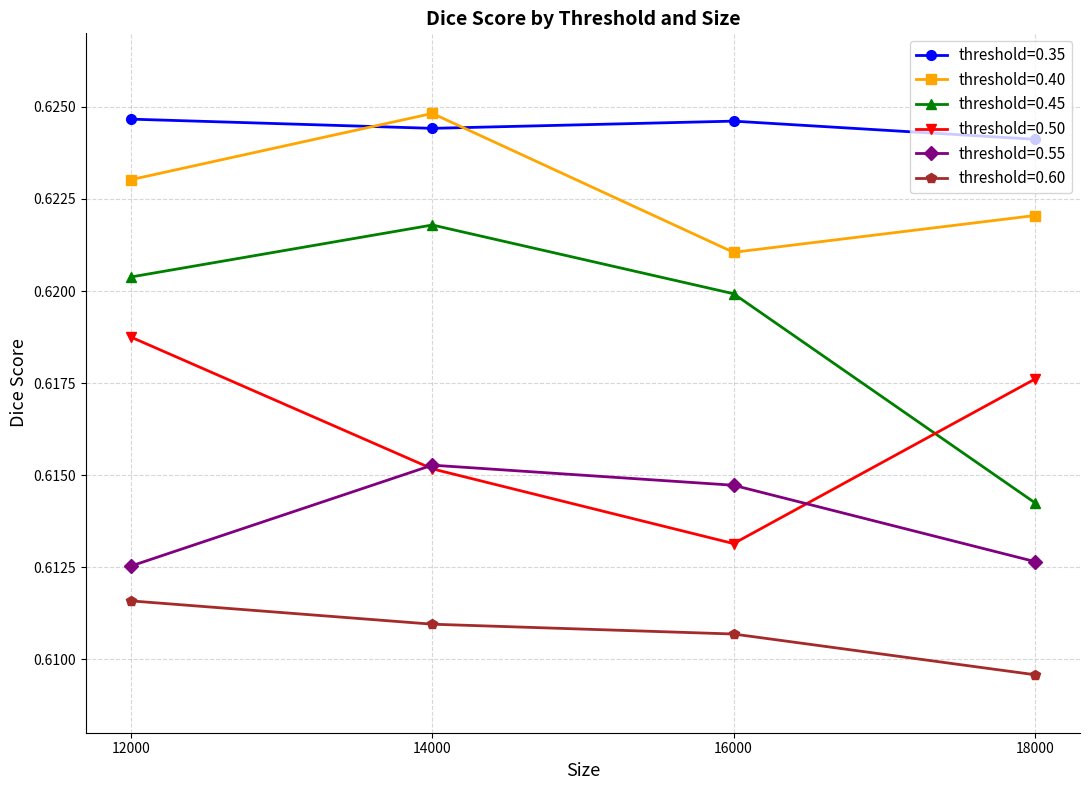

True or false: threshold=0.35 and threshold=0.55 cross at least once.

False